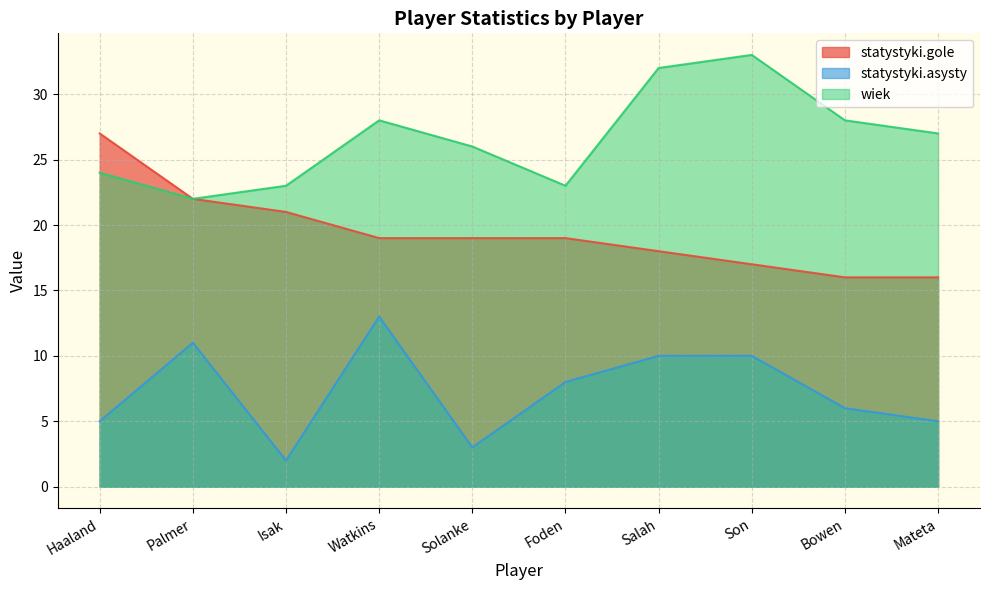

Read the statystyki.asysty value at Solanke, to the nearest 5.

5